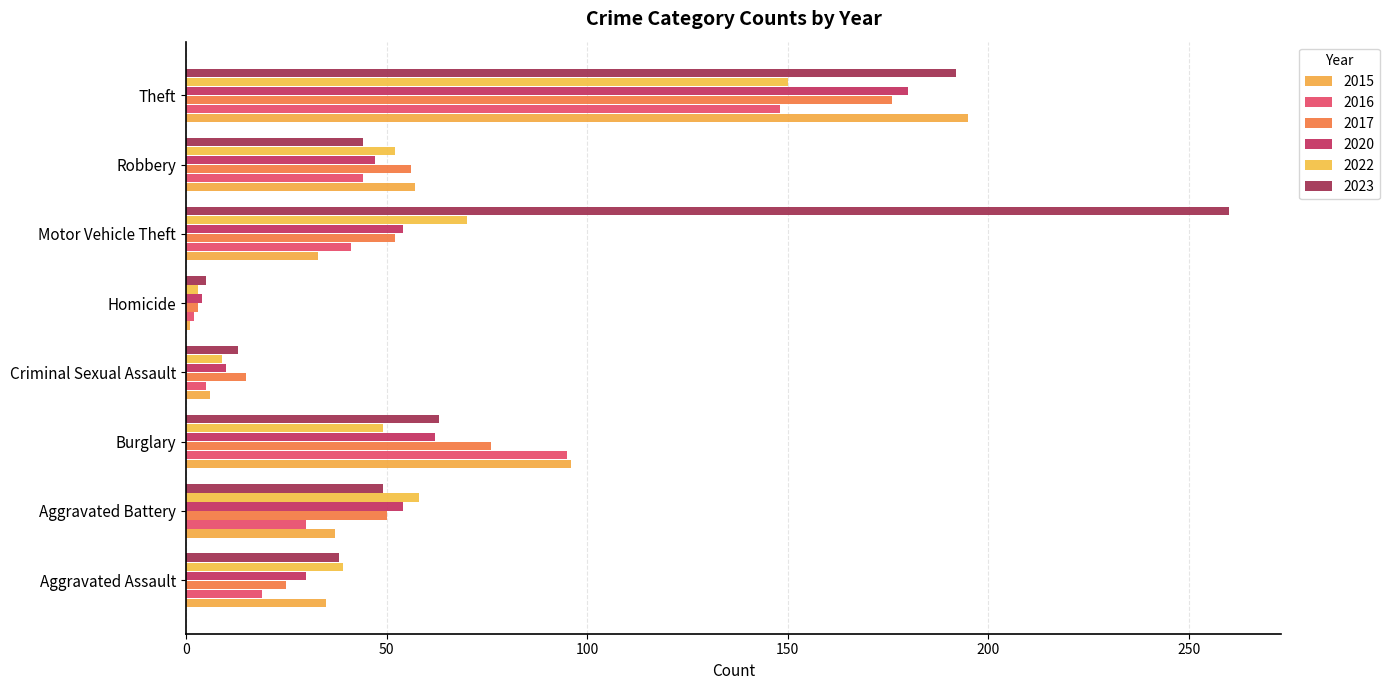

True or false: 2022 has a value of 3 at Homicide.

True